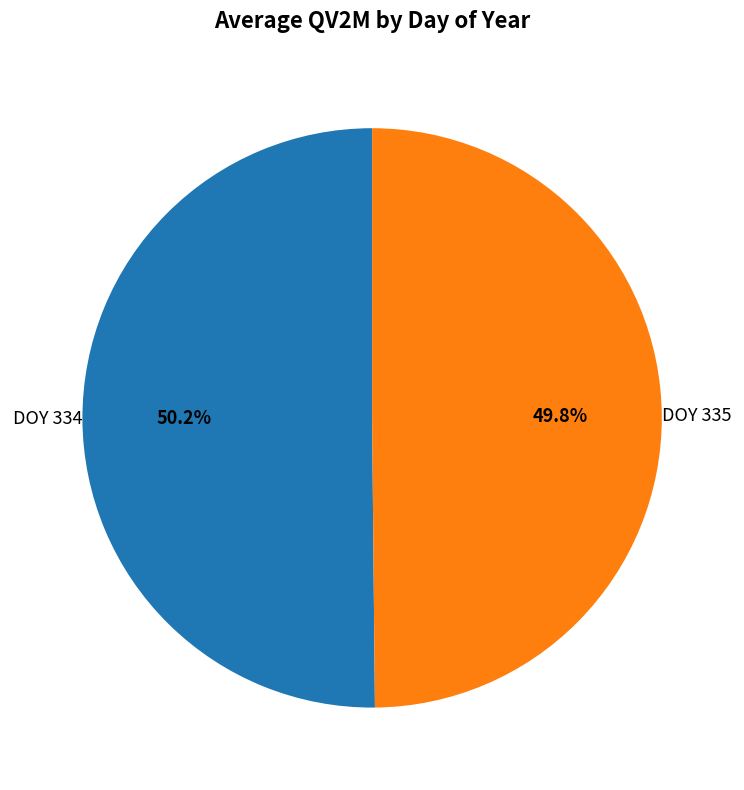

Count the number of slices in the pie.

2